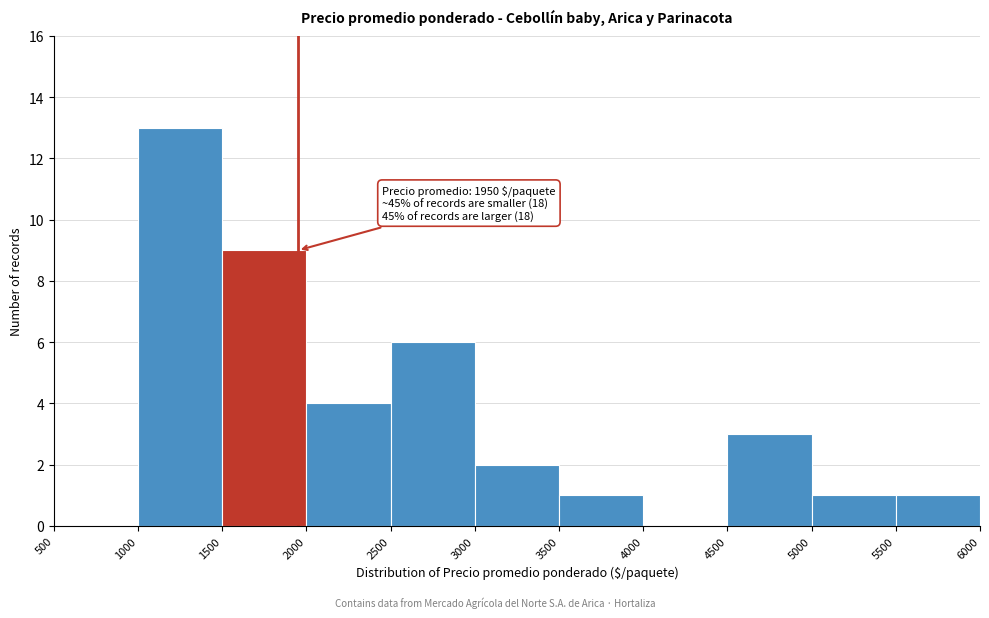

Which range on the x-axis has the tallest bar?

1000 to 1500